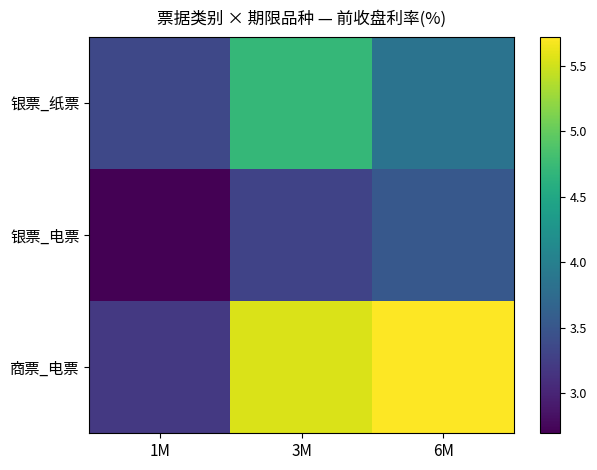

Reading left to right, transcribe all the data shown in this chart.

银票_纸票: 1M=3.4	3M=4.7	6M=3.8
银票_电票: 1M=2.7	3M=3.3	6M=3.5
商票_电票: 1M=3.2	3M=5.5	6M=5.7